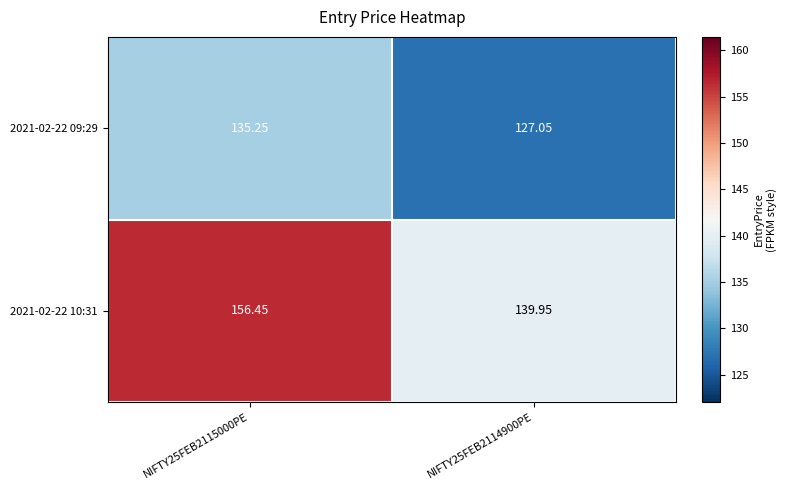

Is the value of 2021-02-22 10:31 at NIFTY25FEB2115000PE greater than the value of 2021-02-22 09:29 at NIFTY25FEB2114900PE?

Yes